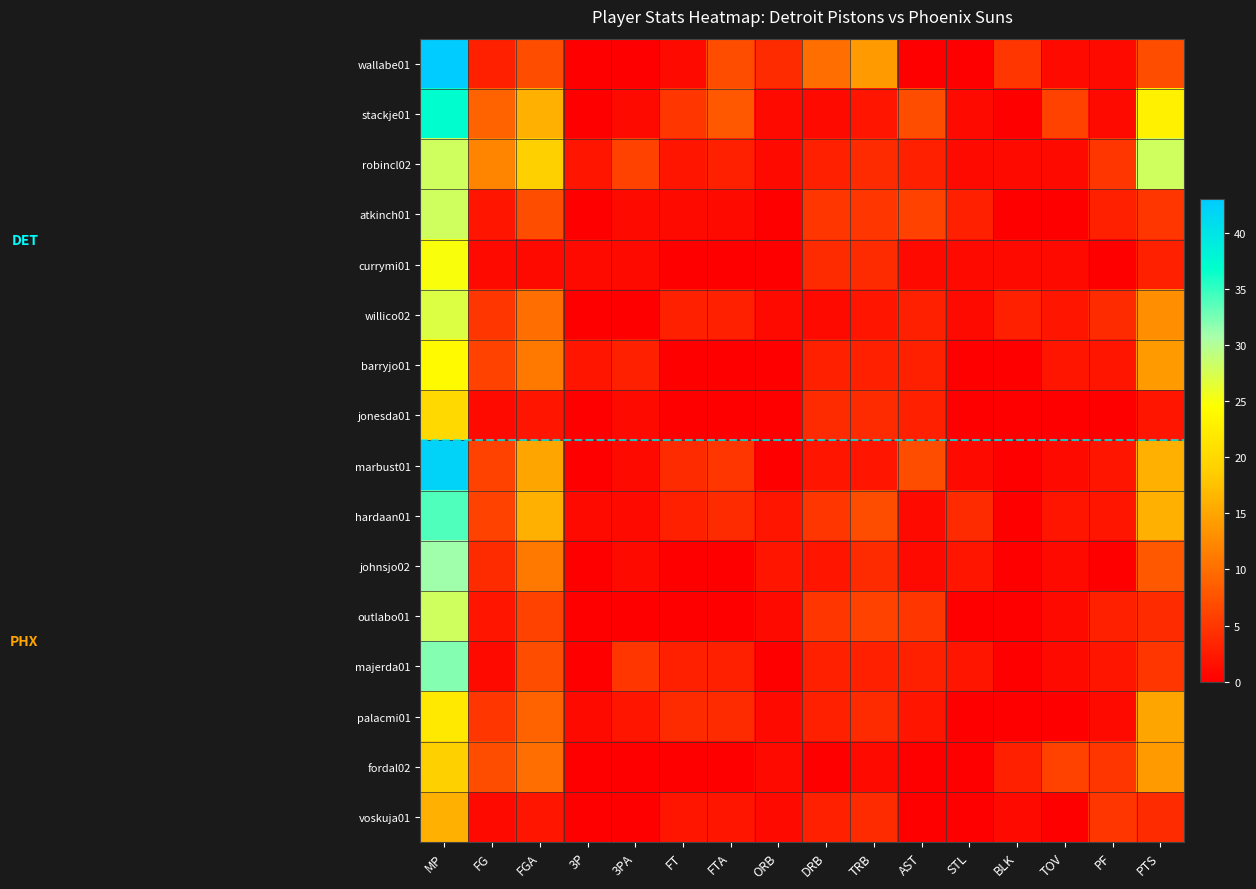

At how many categories does at least one series exceed 19?

2